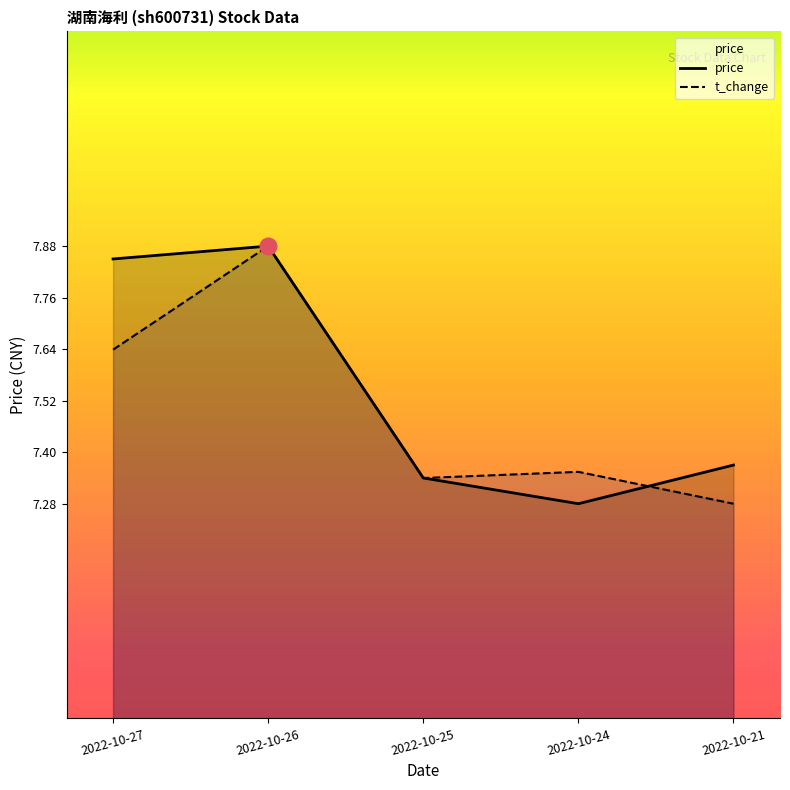

What is the sum of the t_change values at 2022-10-21 and 2022-10-24?

14.6